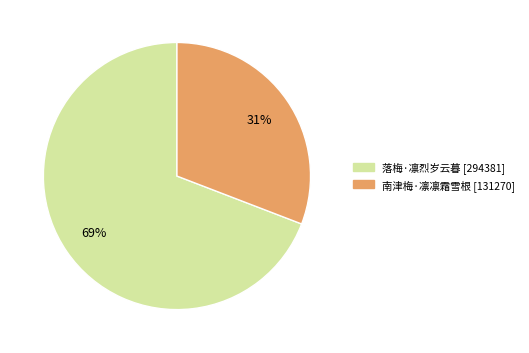

Is the sum of 南津梅·凛凛霜雪根 and 落梅·凛烈岁云暮 greater than half?

Yes